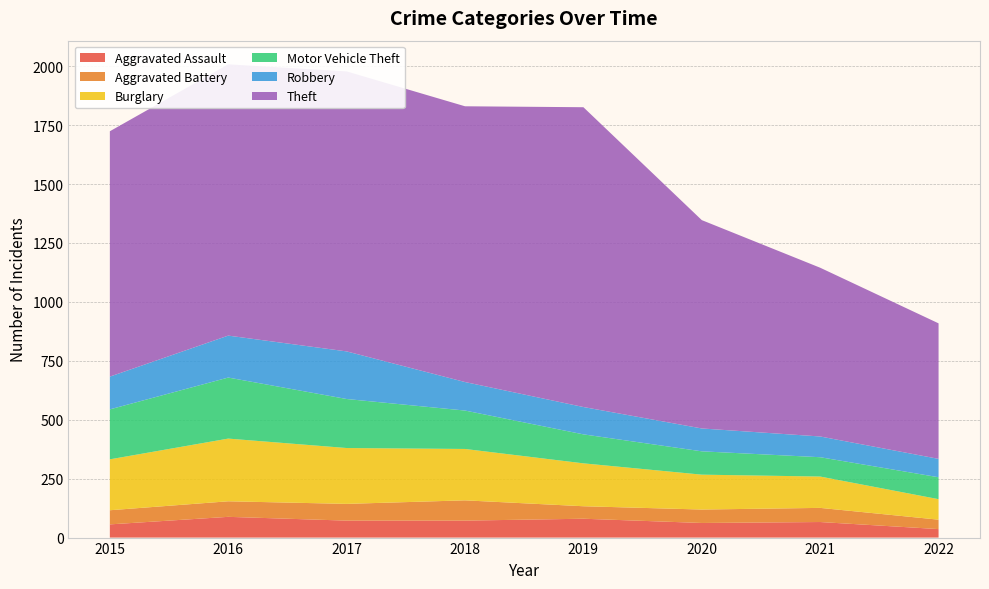

Reading left to right, transcribe all the data shown in this chart.

Aggravated Assault: 56	88	72	72	80	62	66	36
Aggravated Battery: 60	66	71	86	53	57	60	40
Burglary: 216	266	237	218	182	148	133	87
Motor Vehicle Theft: 212	259	208	163	123	99	82	93
Robbery: 139	178	202	121	116	97	88	78
Theft: 1041	1151	1188	1170	1272	884	716	575